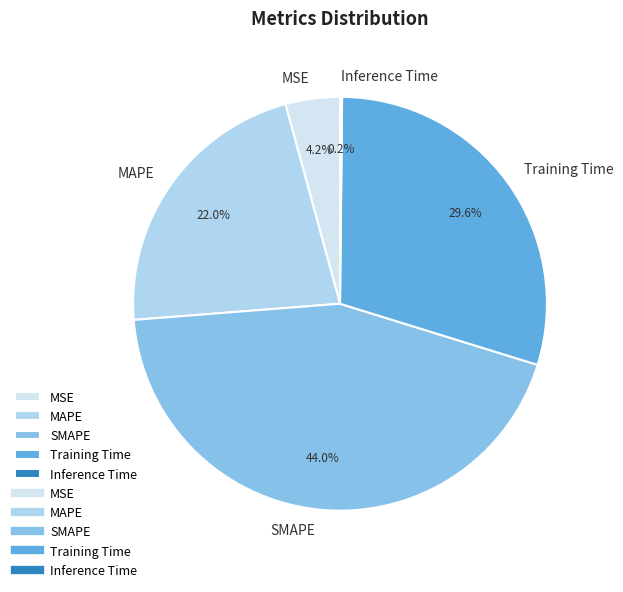

Does any single category account for the majority?

No